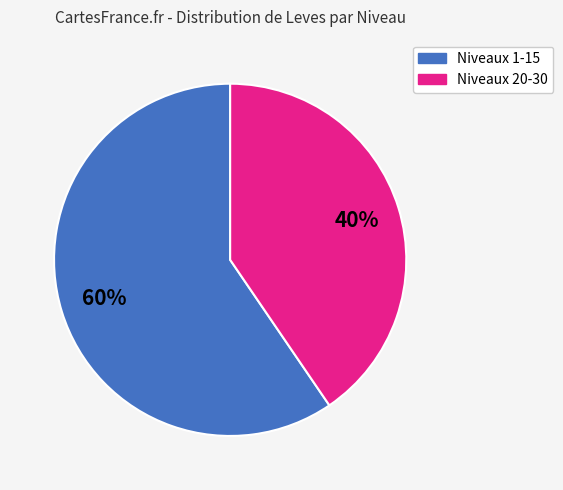

Does any single category account for the majority?

Yes